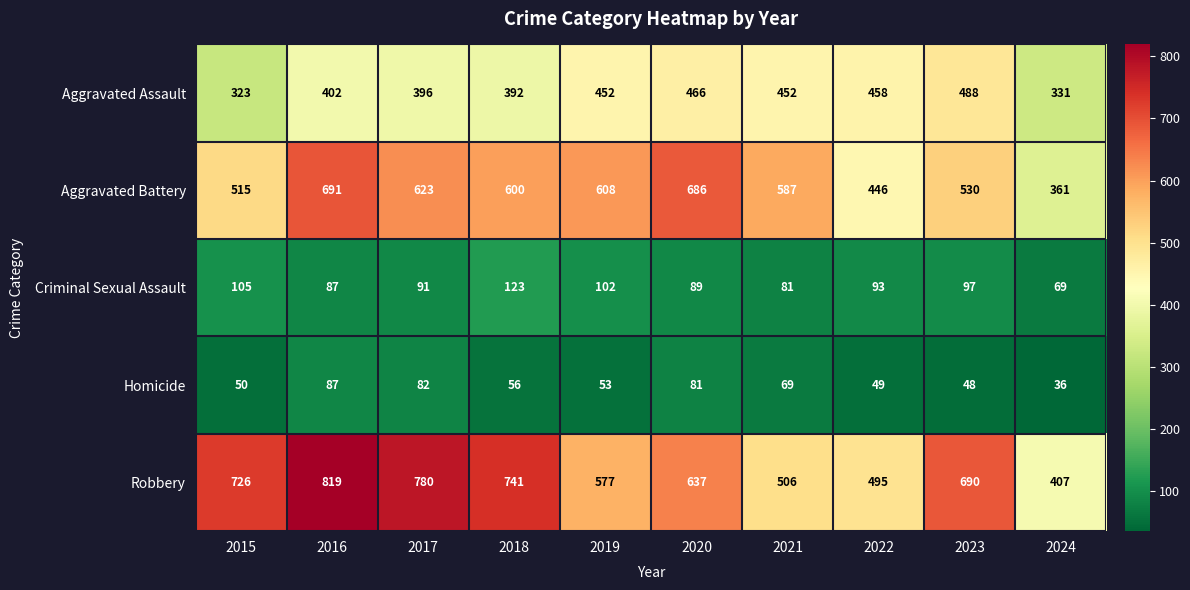

Which series has the widest spread of values?

Robbery